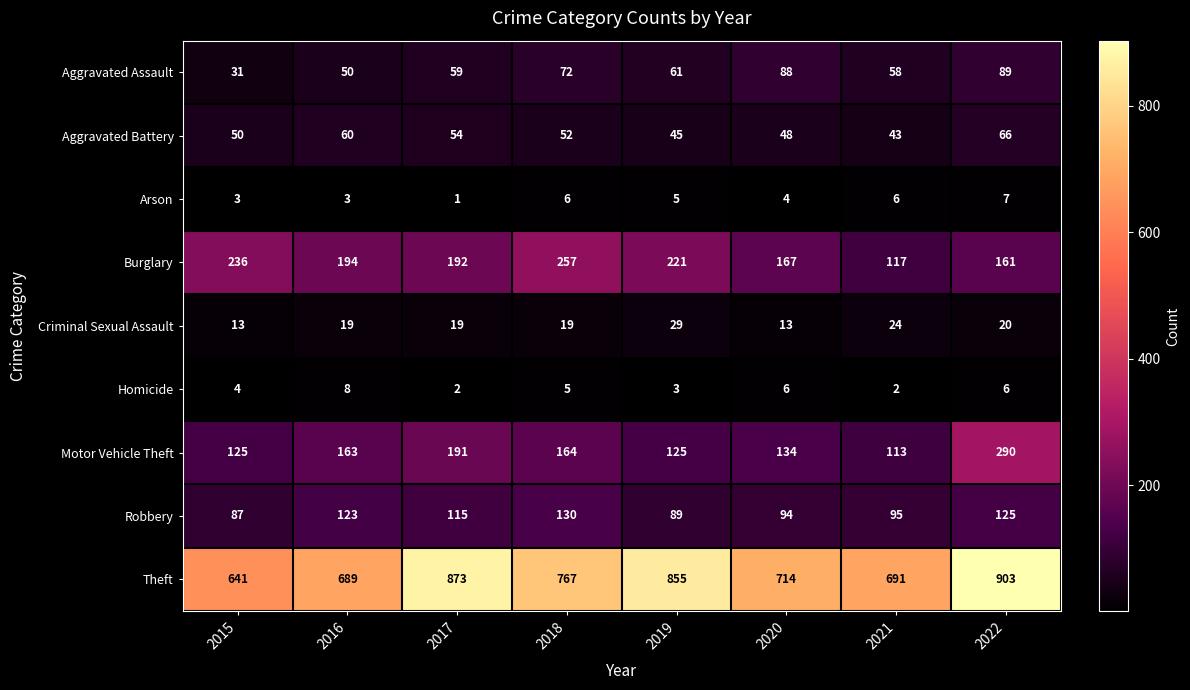

What is the difference between the highest and lowest values at 2015?

638